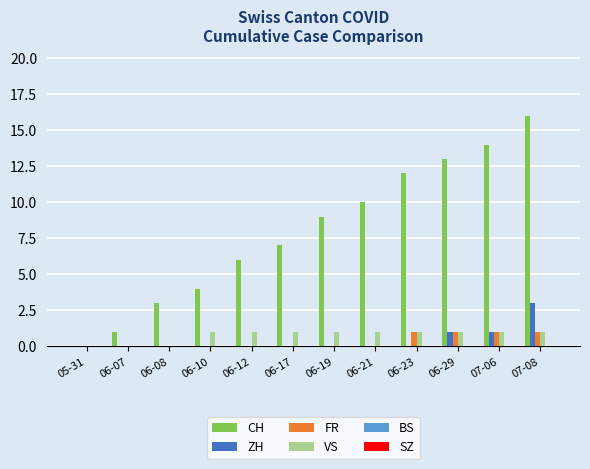

Count the number of data series in this chart.

4